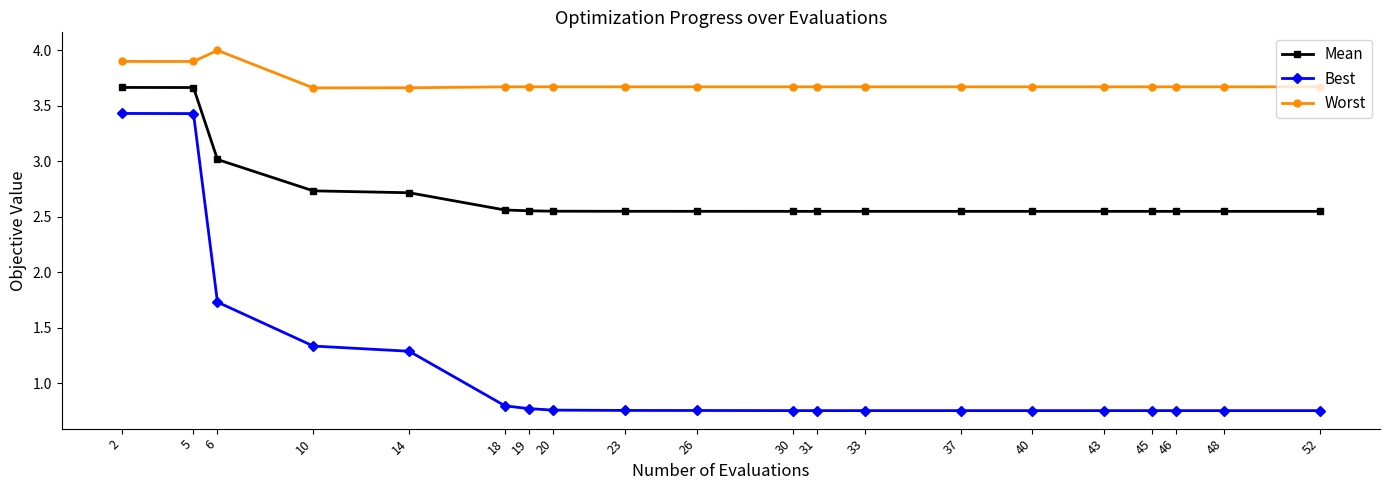

True or false: Mean has a value of 1.3 at 18.

False